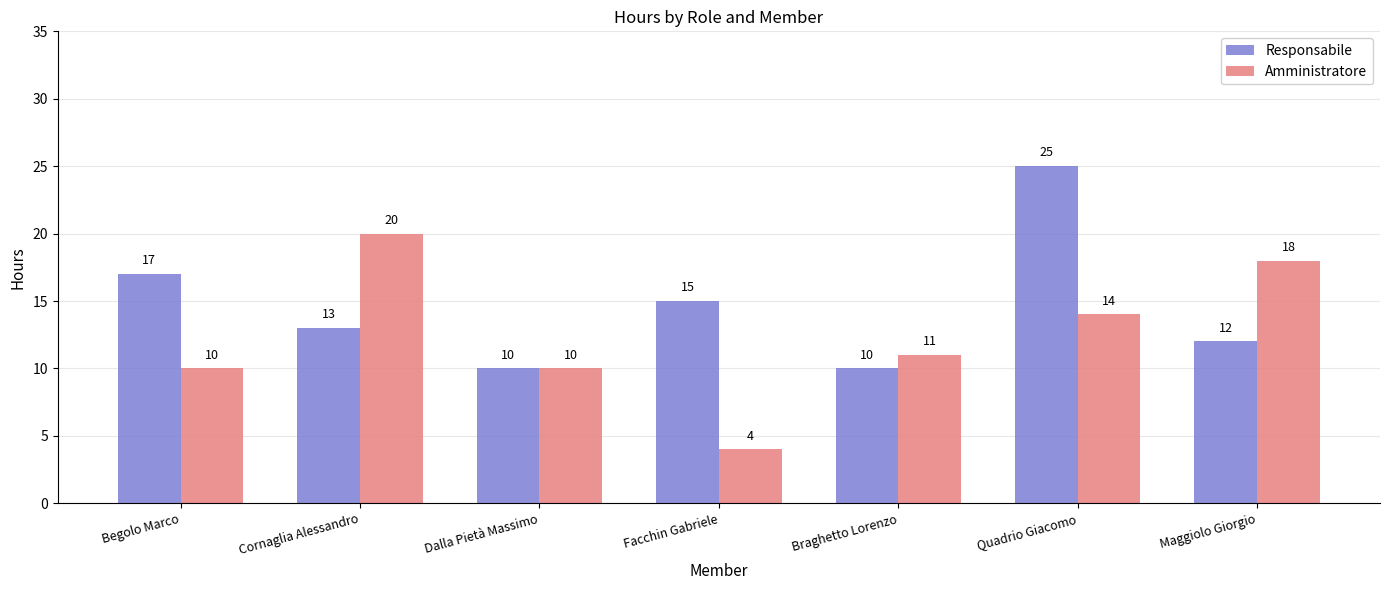

List the series in order of their overall mean, highest first.

Responsabile, Amministratore